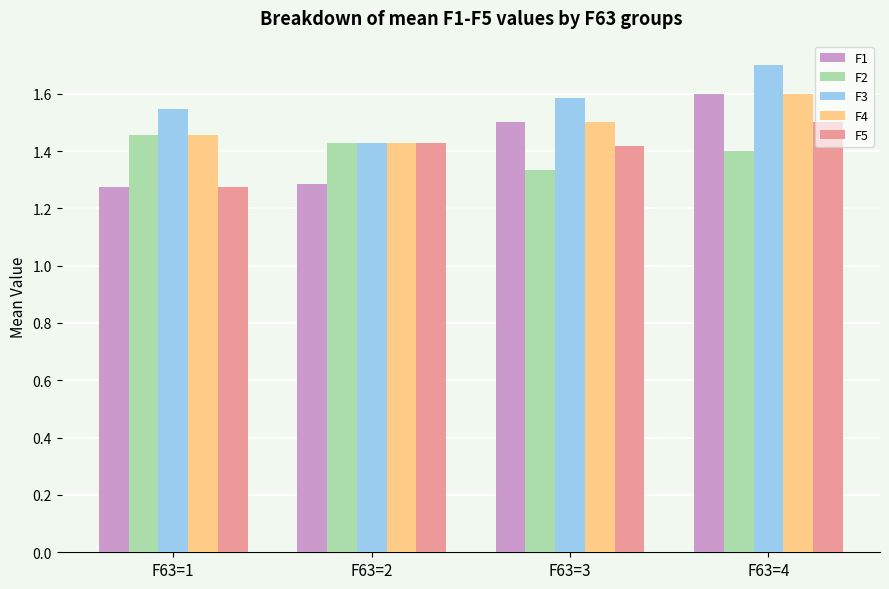

Which series has the largest total across all categories?

F3